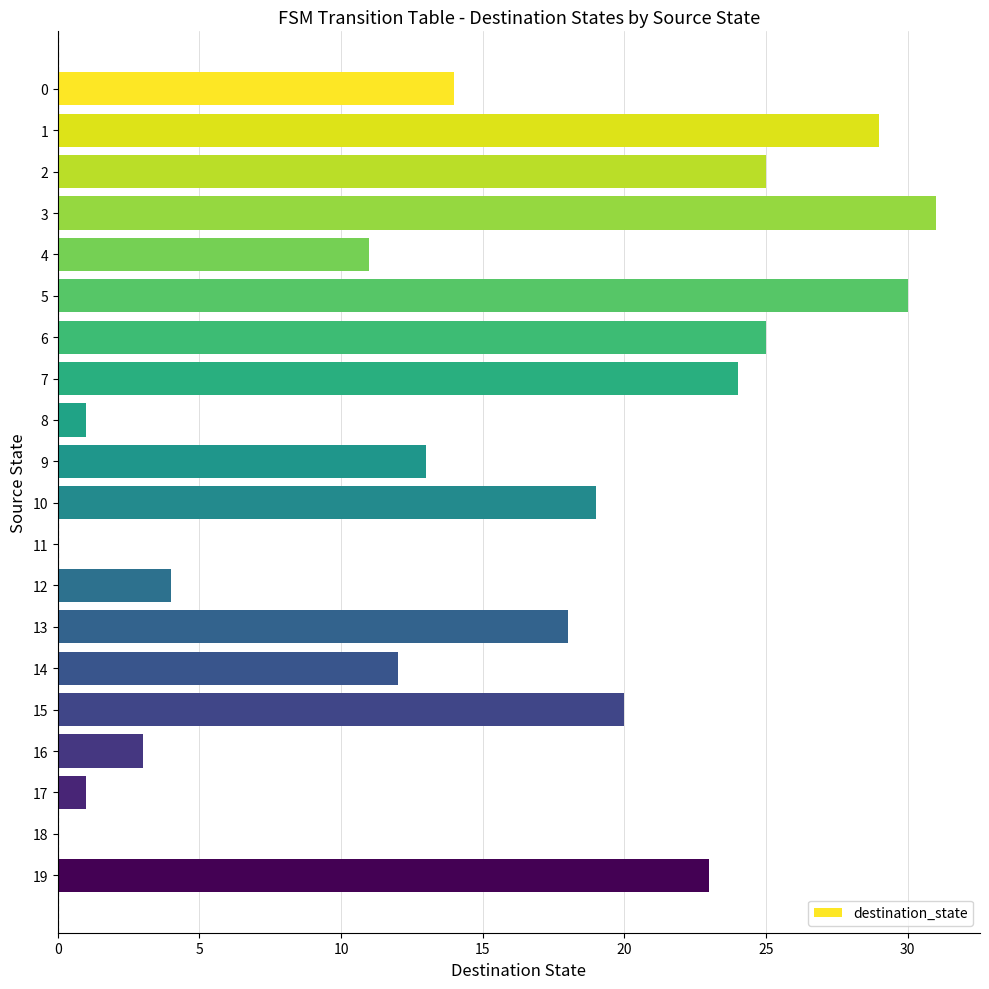

Are the bars horizontal?

Yes